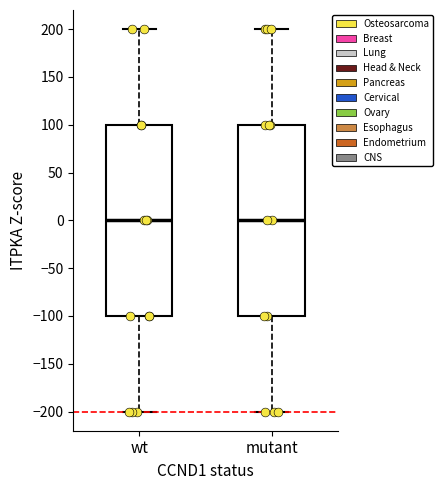

Where is the lower edge of the box for wt on the y-axis? The values are not printed on the chart, so give them approximately, as read against the axis.

-100